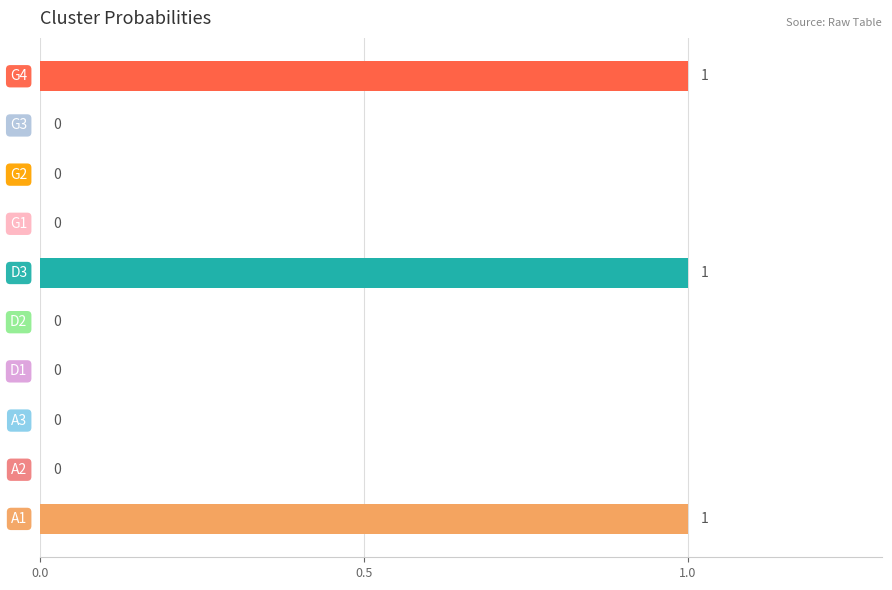

What is the sum of all values?

3